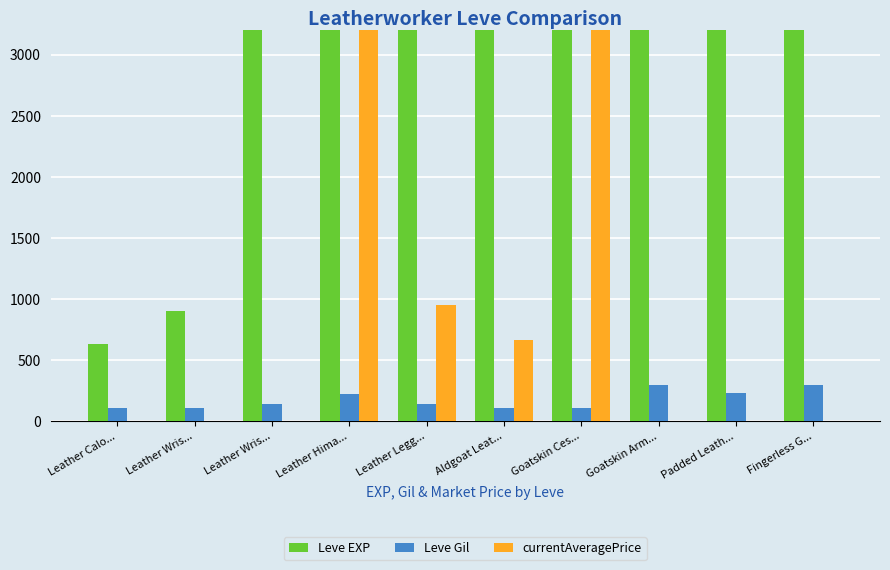

Rank the series by their maximum value, from lowest to highest.

Leve Gil, currentAveragePrice, Leve EXP